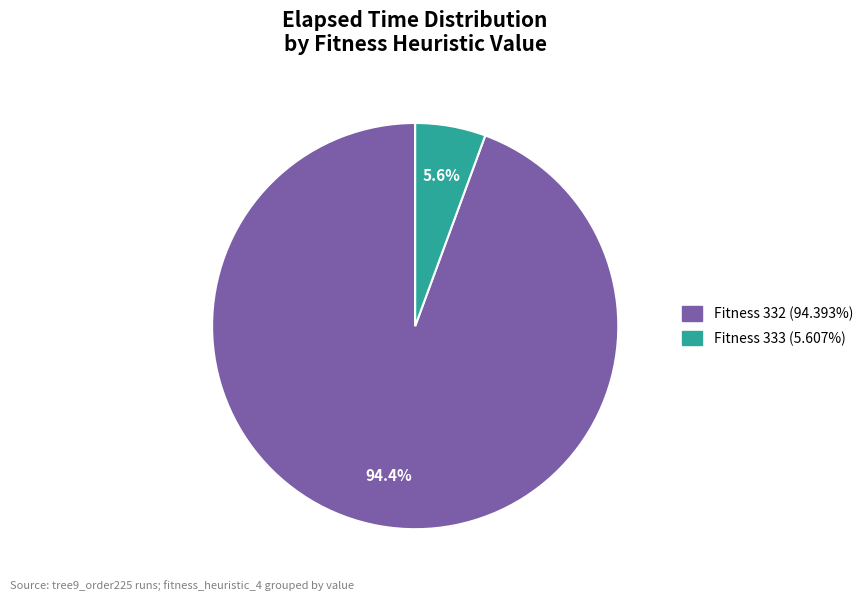

Is there any slice that represents more than half of the pie?

Yes